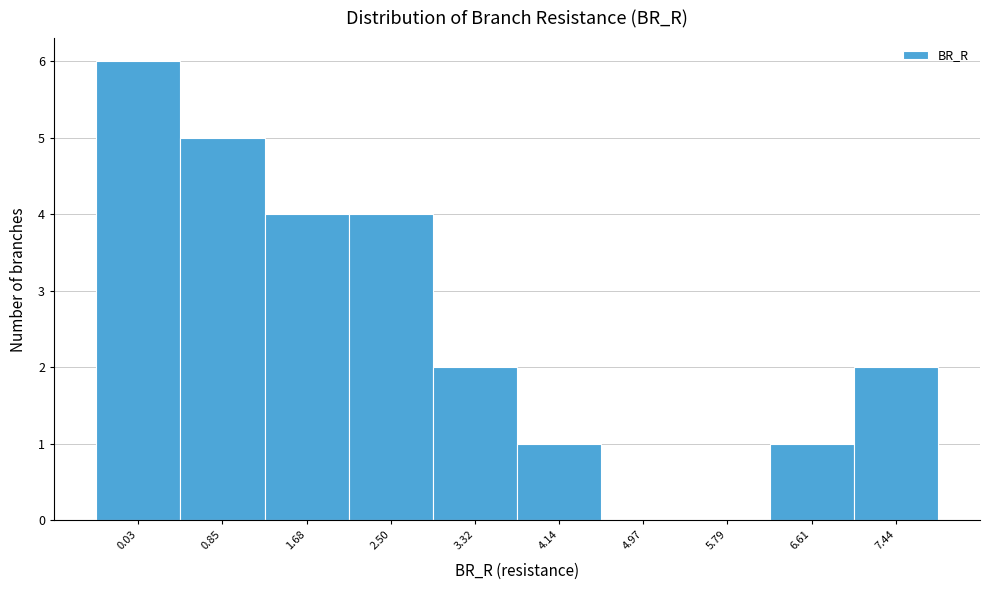

Reading left to right, extract all data points from this chart.

0.03=6	0.85=5	1.68=4	2.50=4	3.32=2	4.14=1	4.97=0	5.79=0	6.61=1	7.44=2